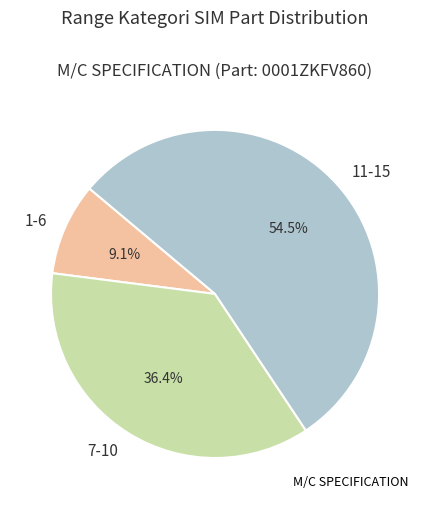

Is it true that 1-6 is 9% of the pie?

True